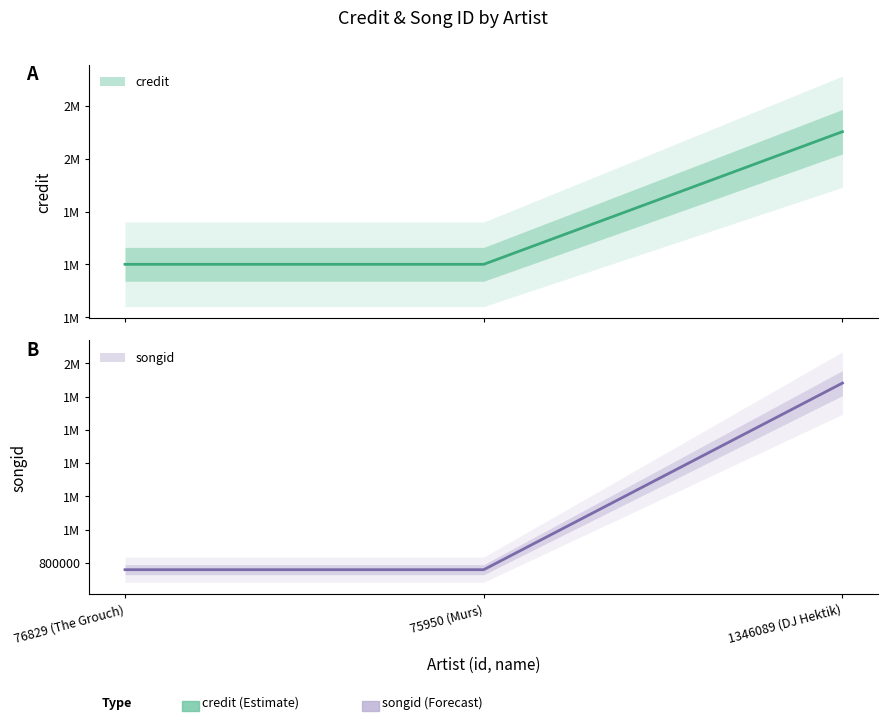

Where is songid nearest to the value 1319713?

76829 (The Grouch)